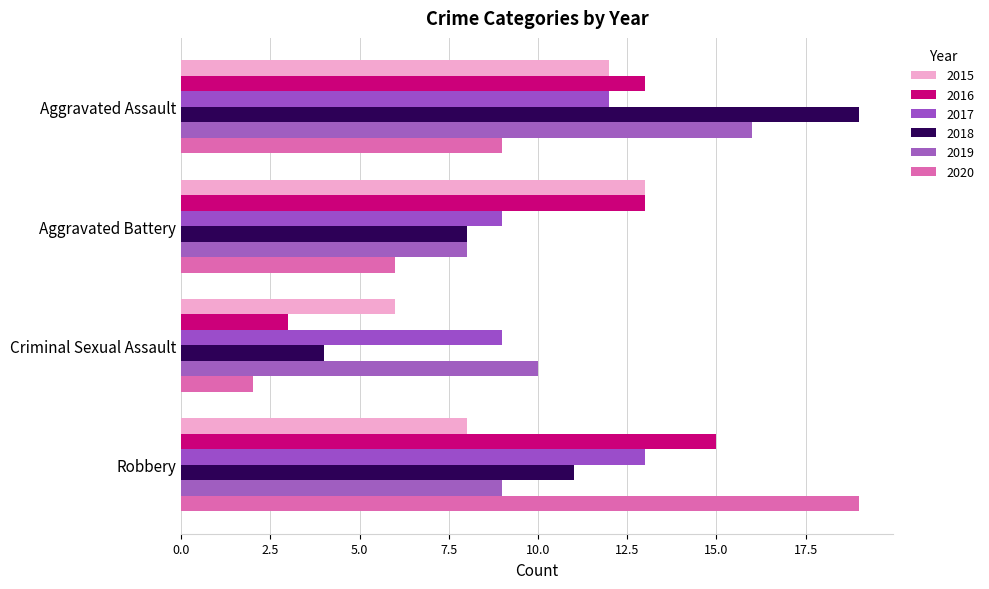

Count the 2017 values in the range 9 to 13.

4